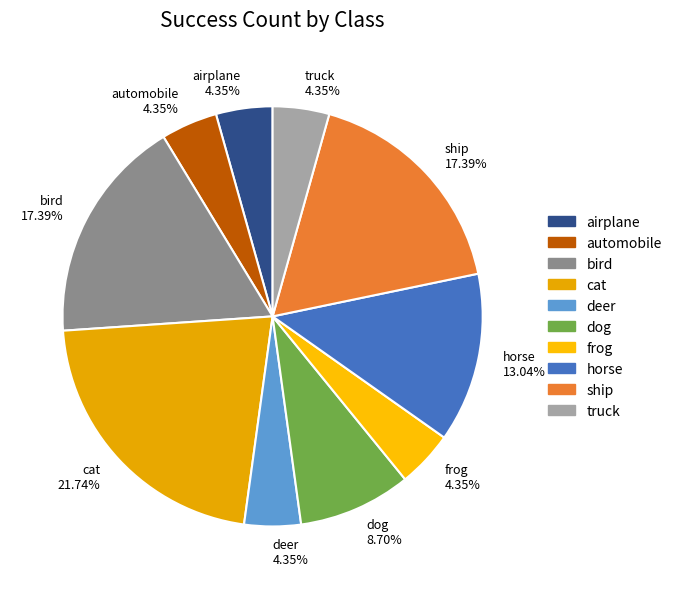

To the nearest percent, what is the average slice percentage?

10%